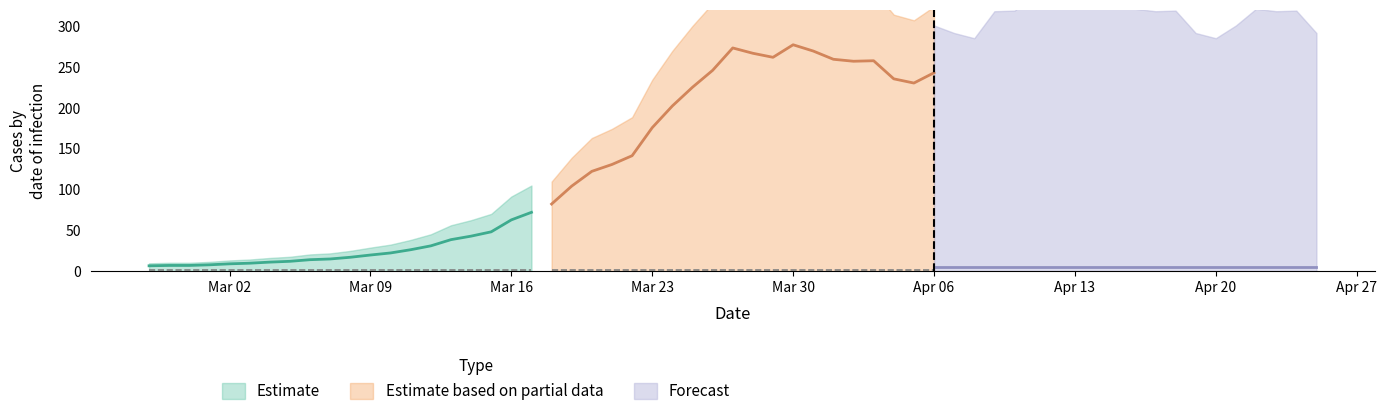

Count the number of categories in the chart.

20